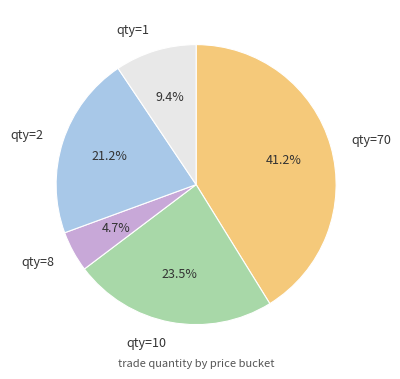

Combined, do qty=1 and qty=2 account for over 50%?

No